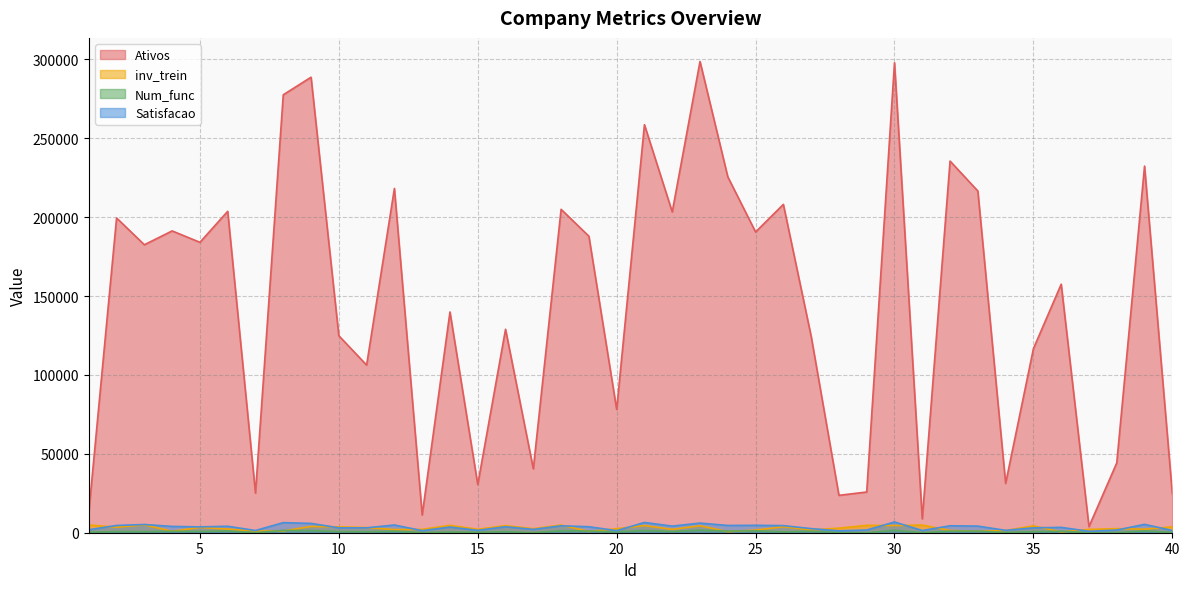

Does the chart have visible grid lines?

Yes